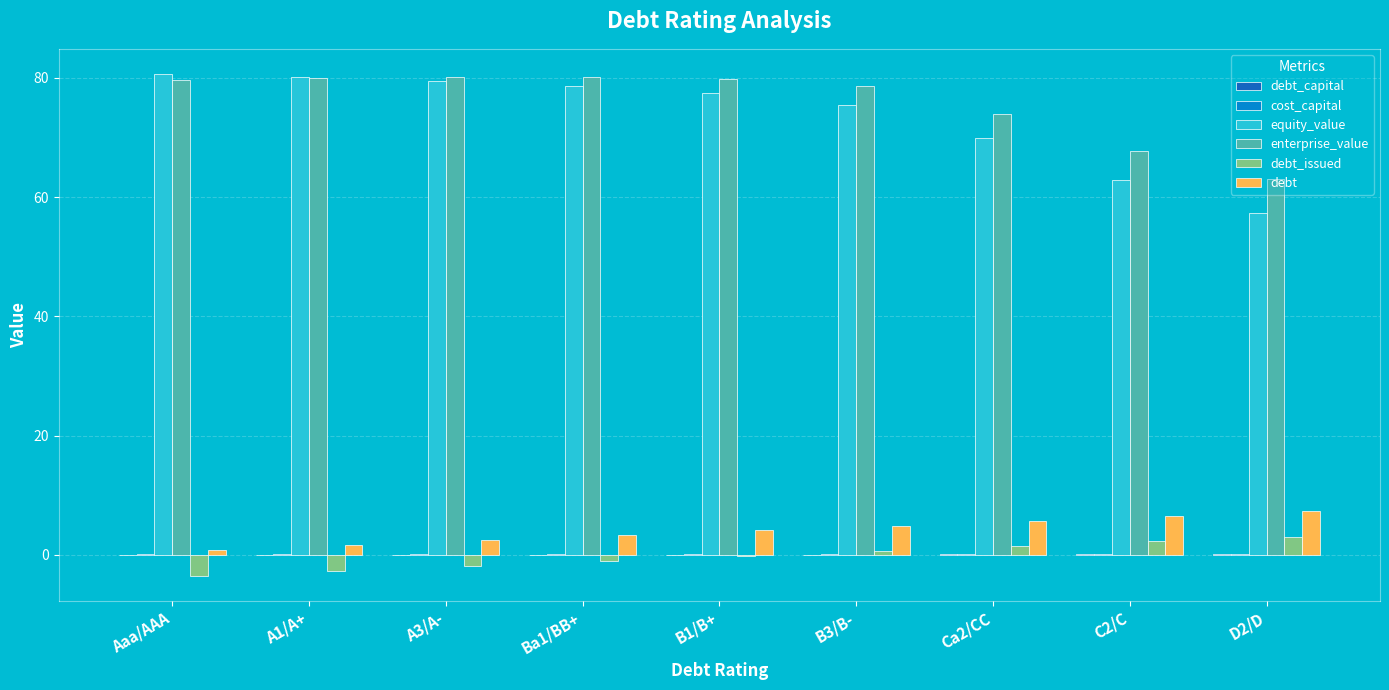

Is it true that enterprise_value equals 25.9 at Aaa/AAA?

False